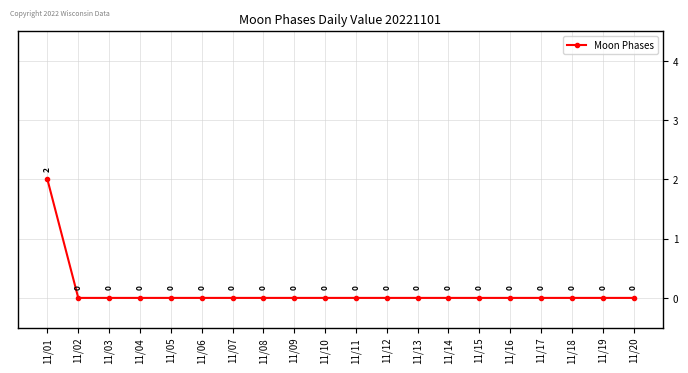

Reading right to left, transcribe all the data shown in this chart.

11/20=0	11/19=0	11/18=0	11/17=0	11/16=0	11/15=0	11/14=0	11/13=0	11/12=0	11/11=0	11/10=0	11/09=0	11/08=0	11/07=0	11/06=0	11/05=0	11/04=0	11/03=0	11/02=0	11/01=2